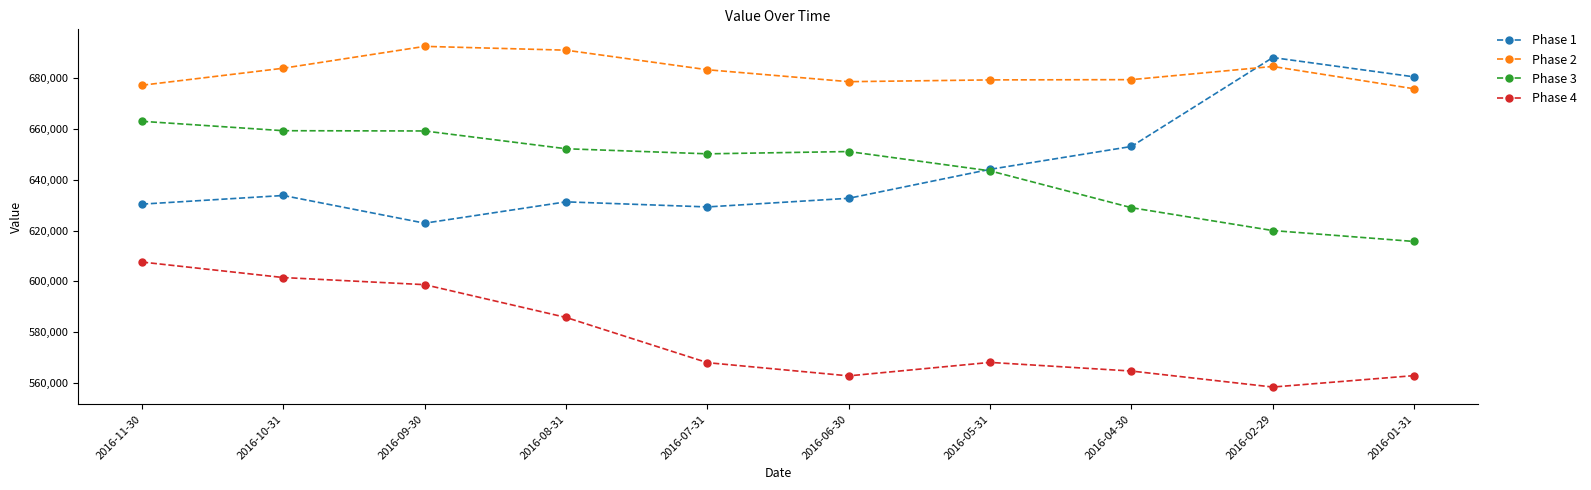

Which series has the largest total across all categories?

Phase 2